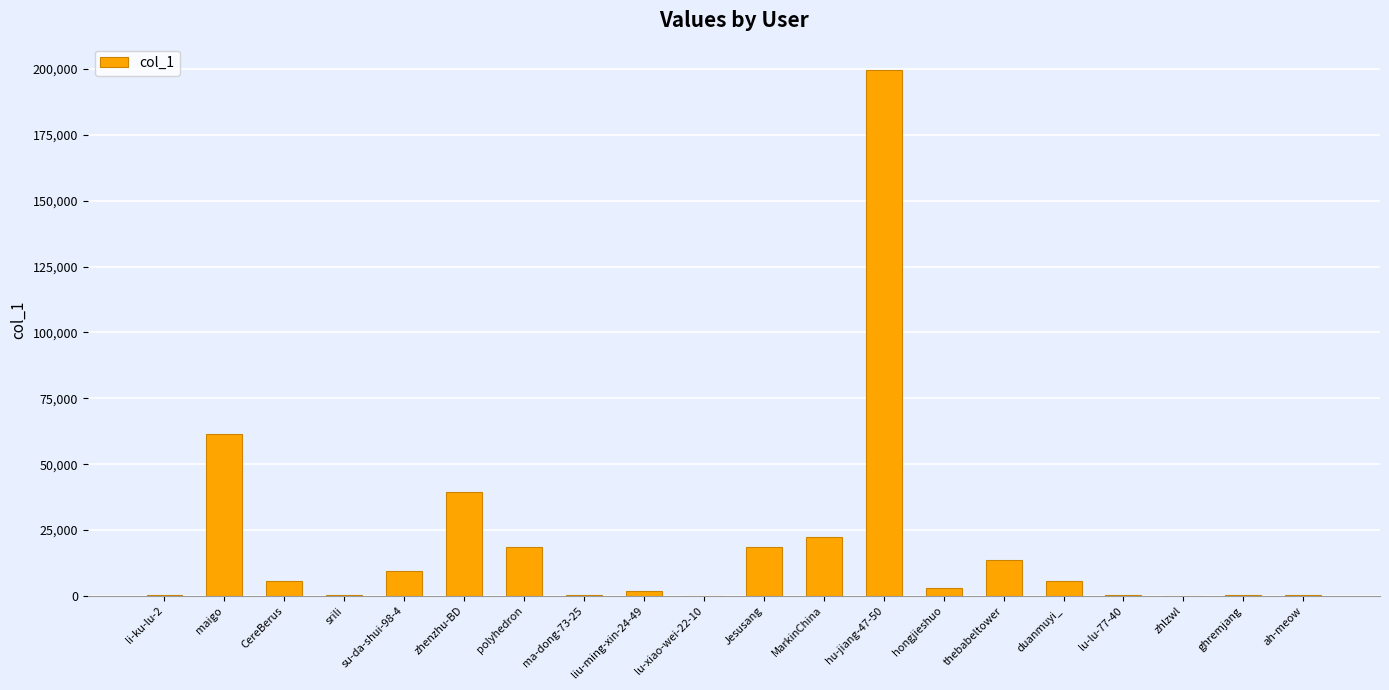

What is the change in value from maigo to thebabeltower?

-47826